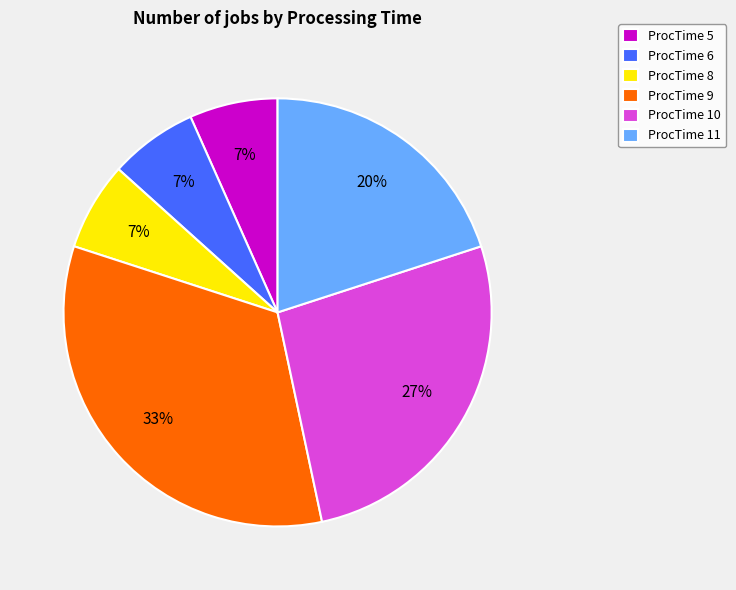

Do ProcTime 9 and ProcTime 10 together represent more than half of the pie?

Yes